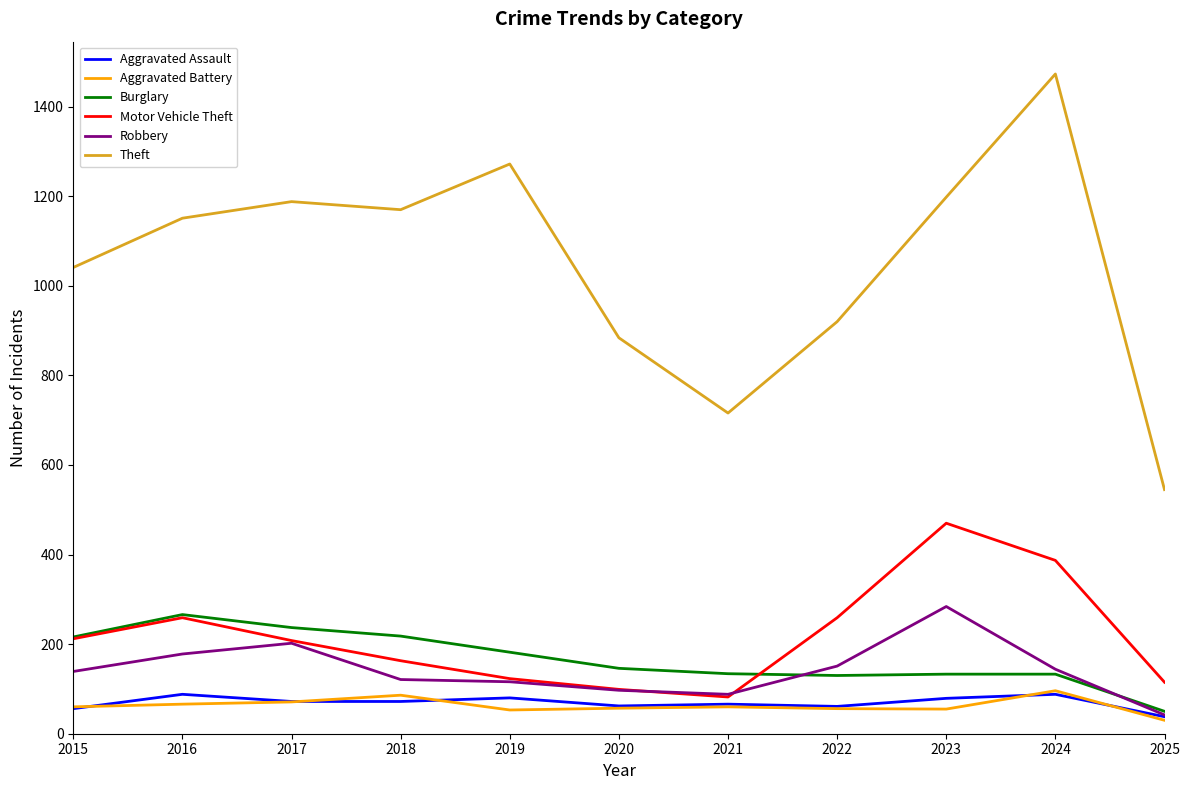

Is it true that Motor Vehicle Theft equals 168 at 2020?

False